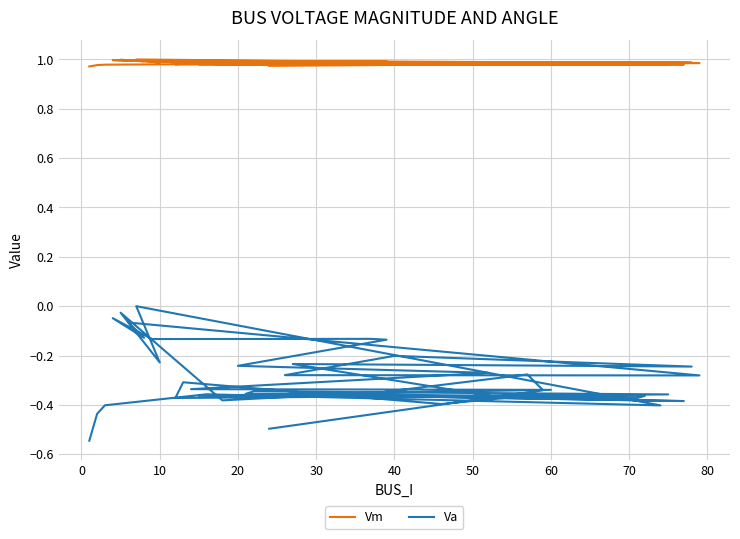

True or false: Vm has a value of 1.0 at 40.

True